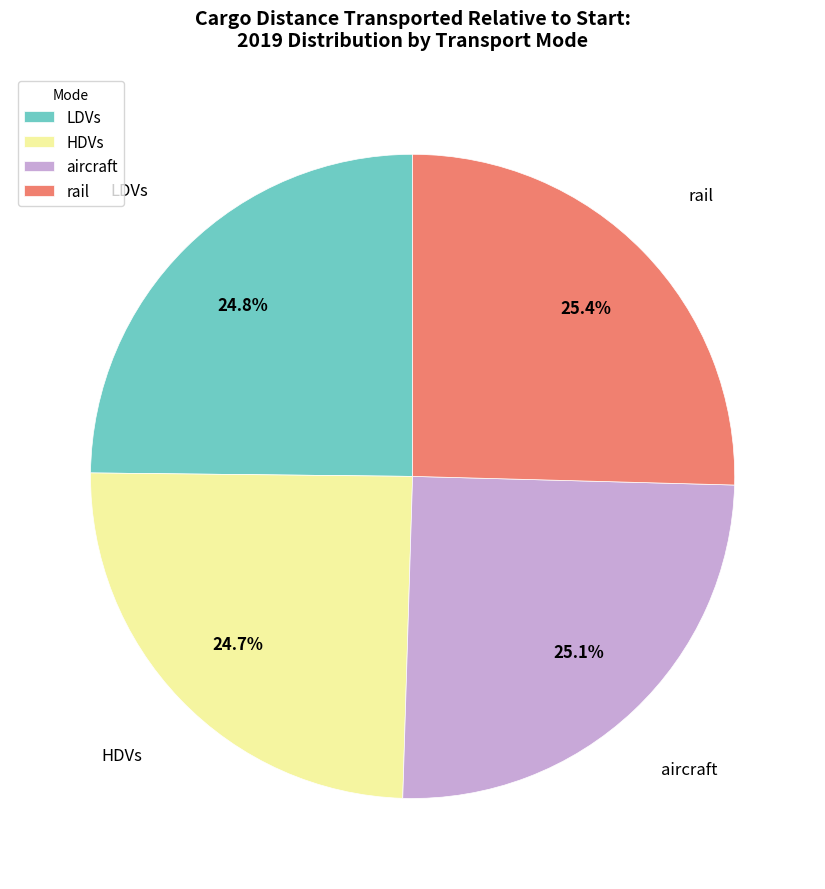

How many segments does this pie chart have?

4